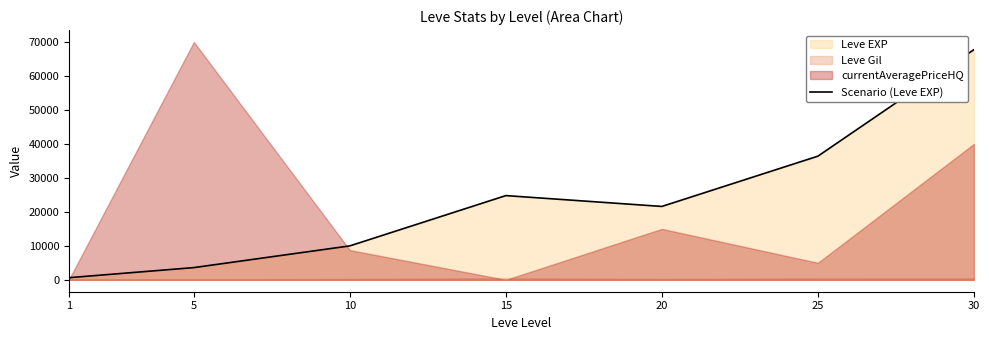

What is the approximate value at 15?

24790